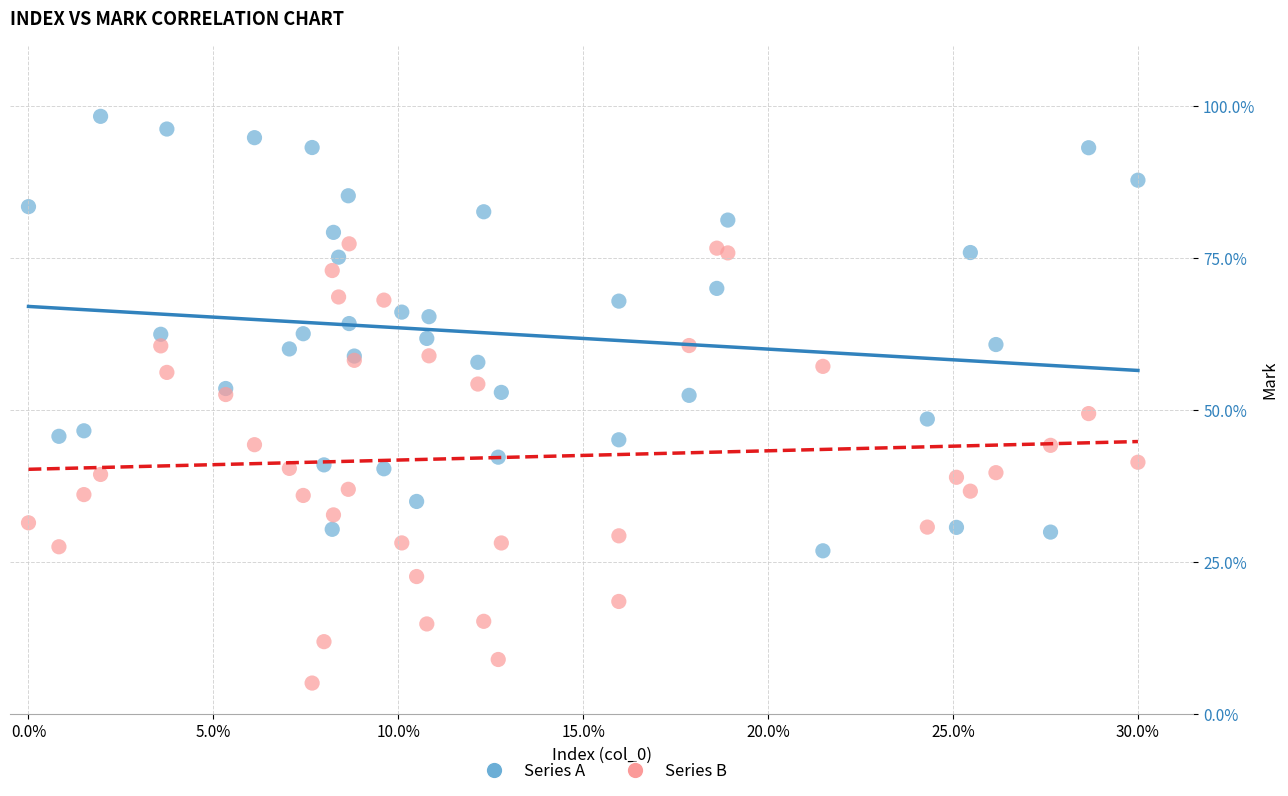

Which series contains the highest Y value?

Series A